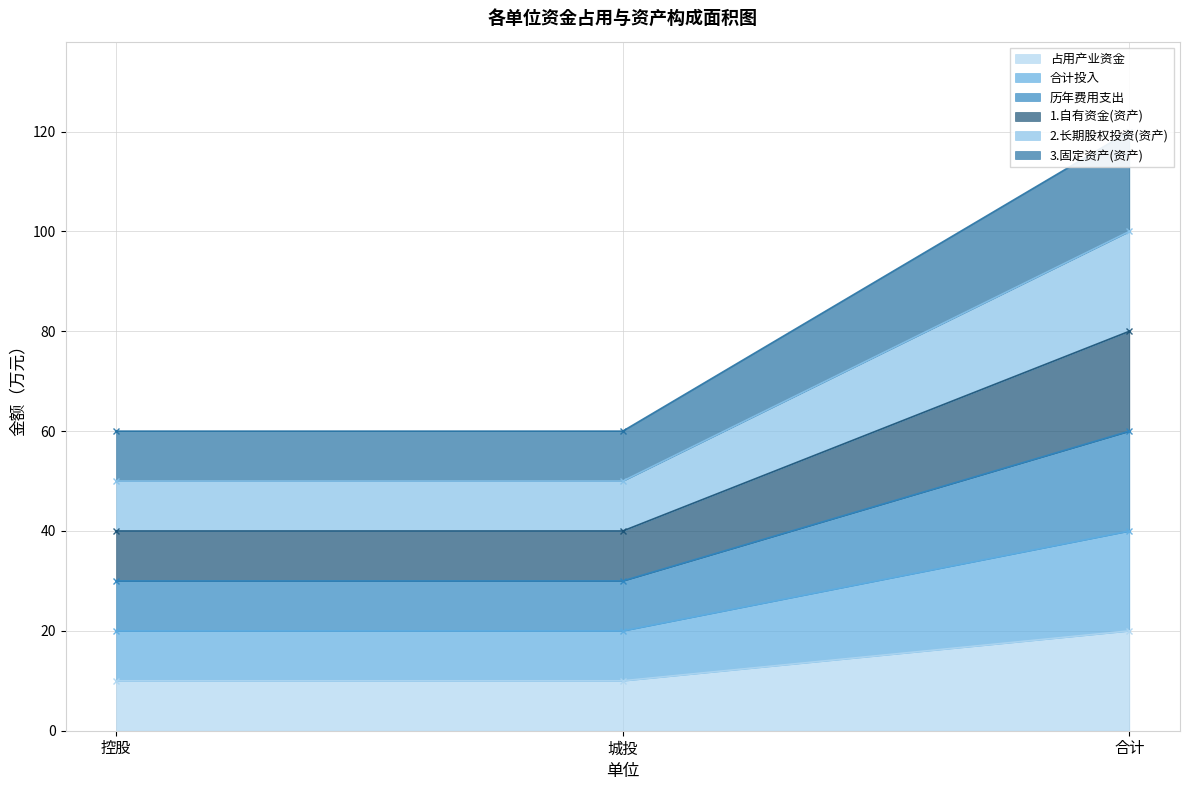

Count the number of data series in this chart.

6